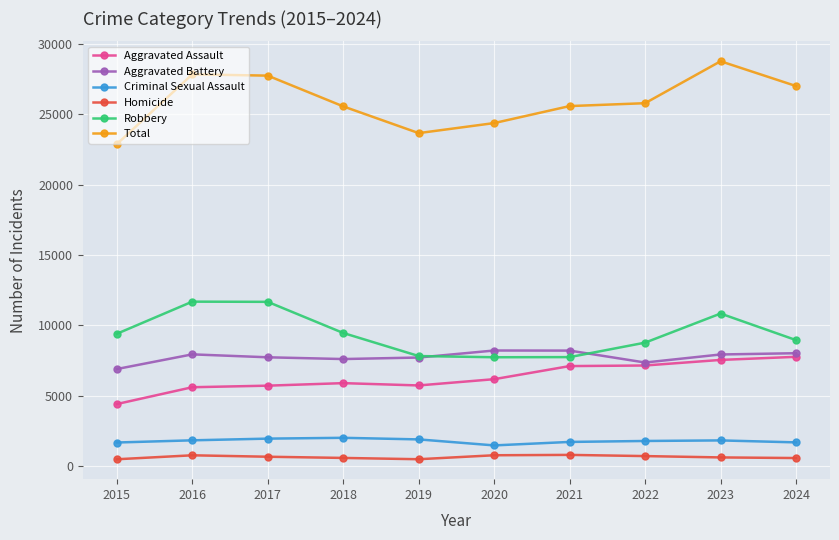

In Total, how many points are higher than both neighbors (excluding endpoints)?

2